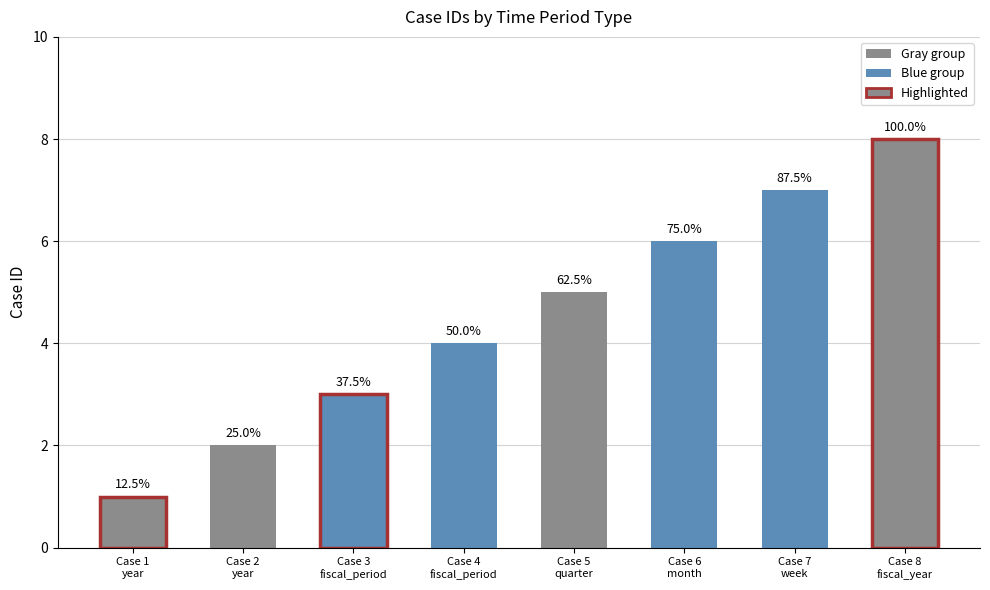

Where does the data first go above 5?

Case 6
month